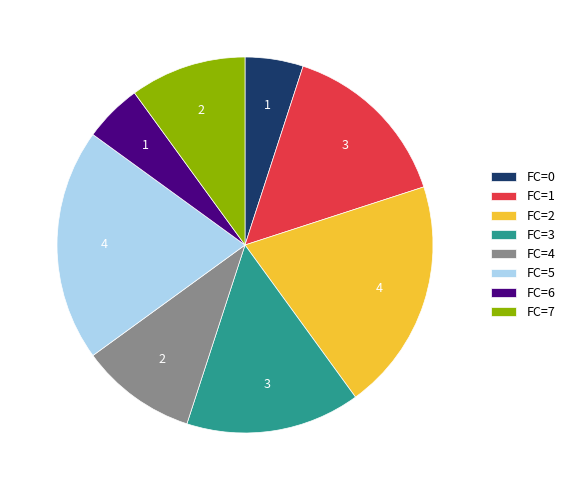

Does any single category account for the majority?

No